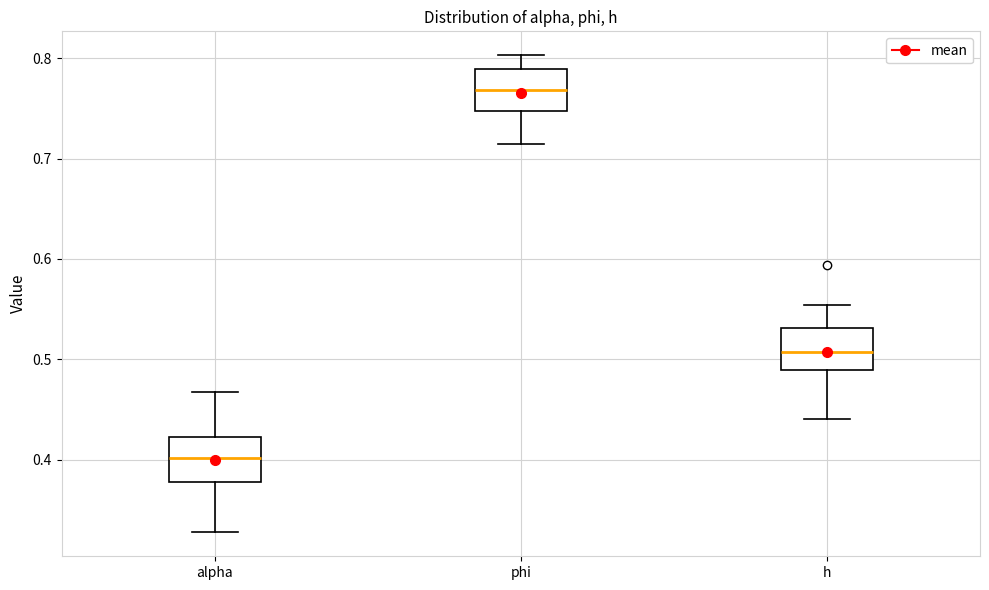

Where is the lower edge of the box for h on the y-axis? The values are not printed on the chart, so give them approximately, as read against the axis.

0.49